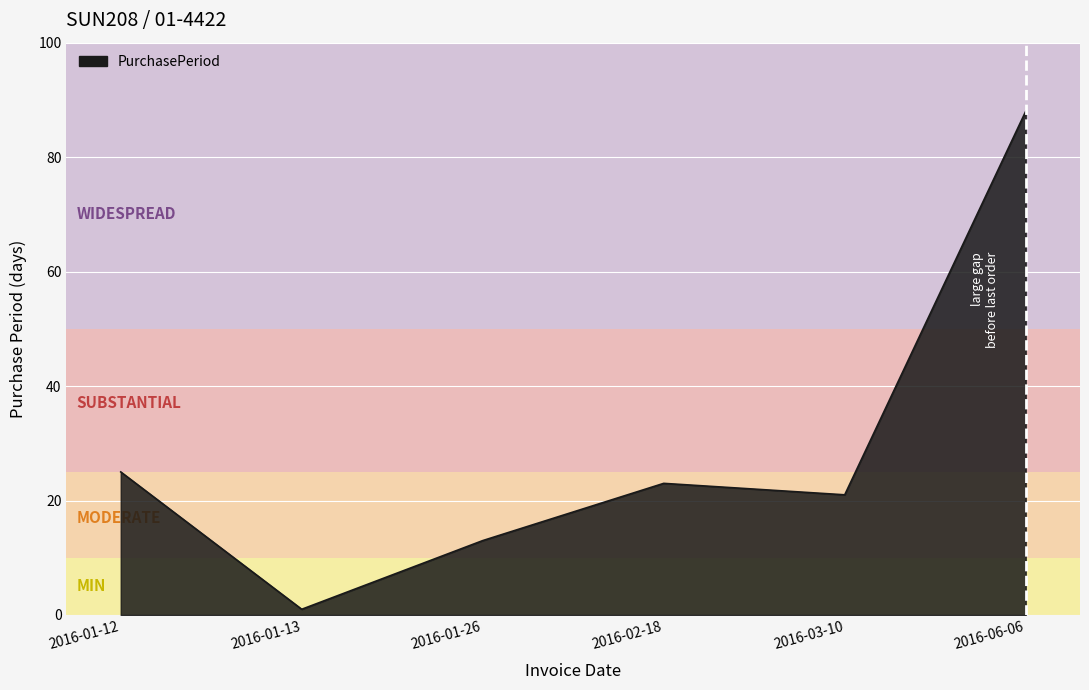

At which category does the data reach its first local valley?

2016-01-13